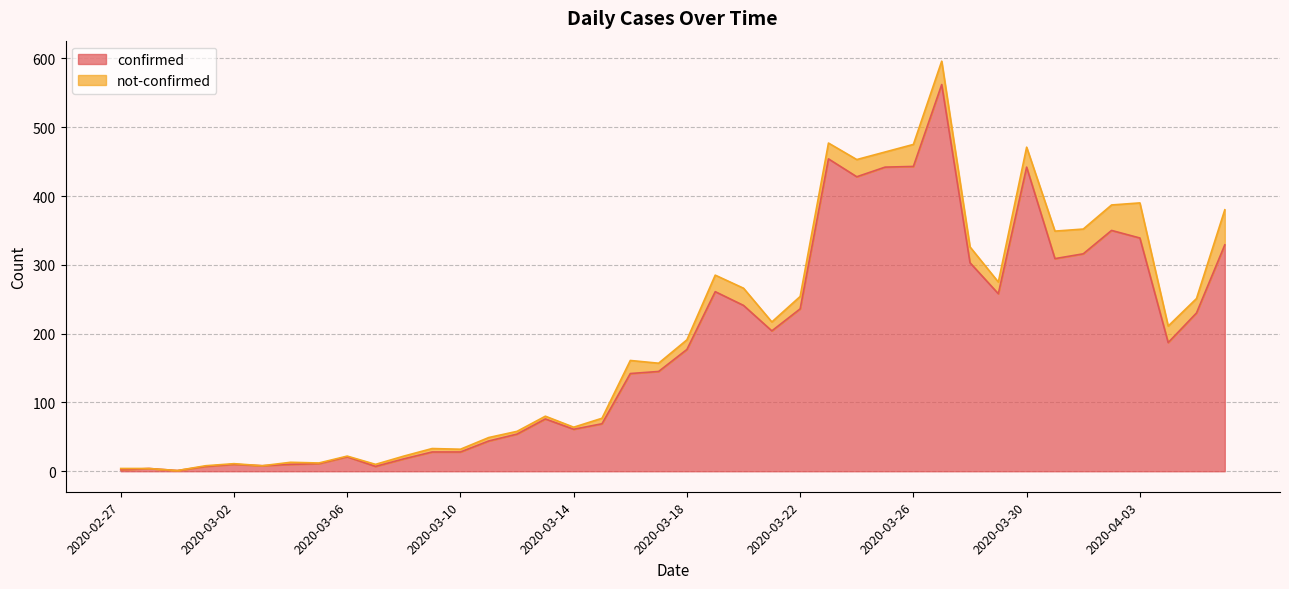

Which label corresponds to the smallest value in the chart?

2020-02-29